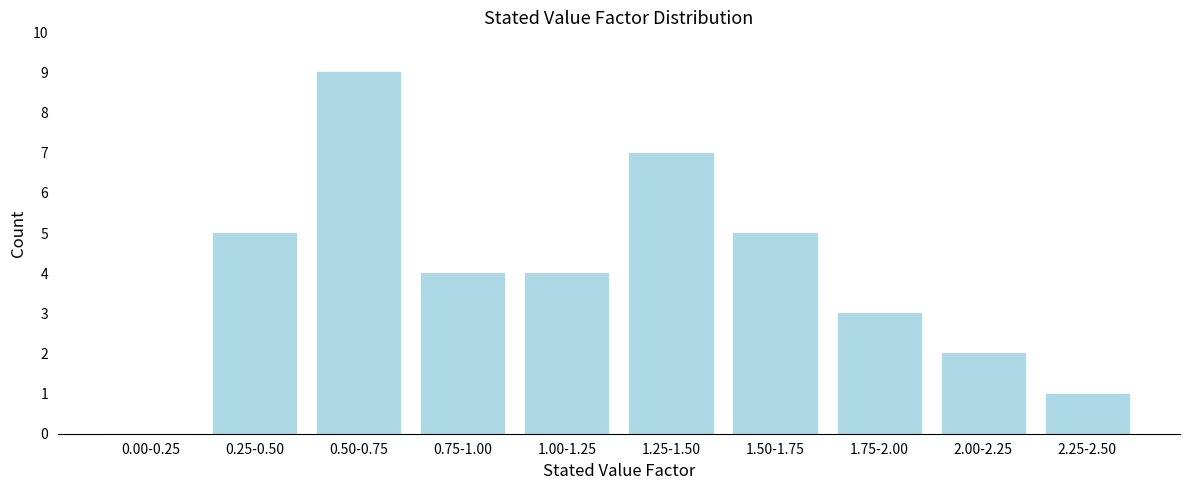

Reading left to right, extract all data points from this chart.

0.00-0.25=0	0.25-0.50=5	0.50-0.75=9	0.75-1.00=4	1.00-1.25=4	1.25-1.50=7	1.50-1.75=5	1.75-2.00=3	2.00-2.25=2	2.25-2.50=1